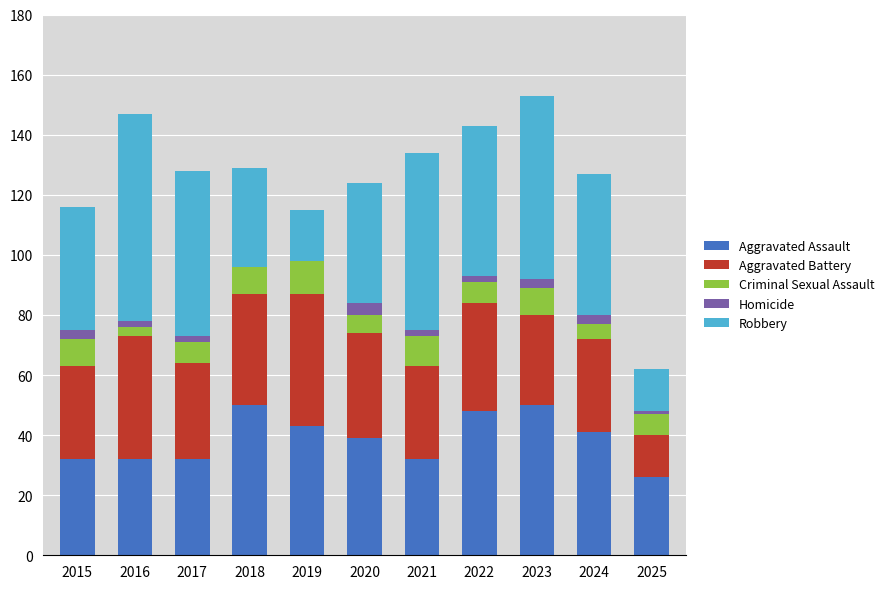

Is it true that Aggravated Assault equals 32 at 2016?

True